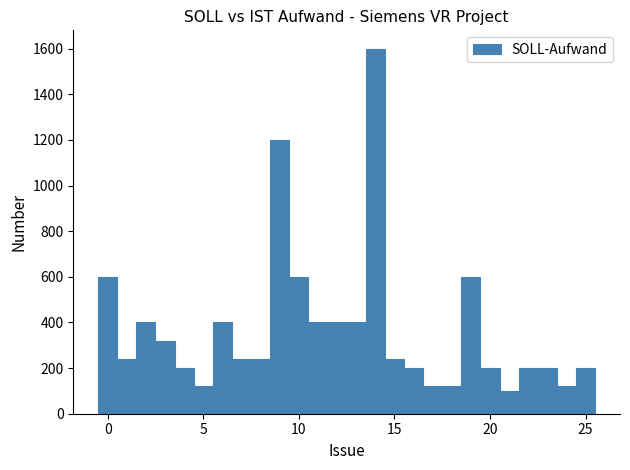

Read against the x-axis, roughly where is the centre of the tallest bar?

14.0